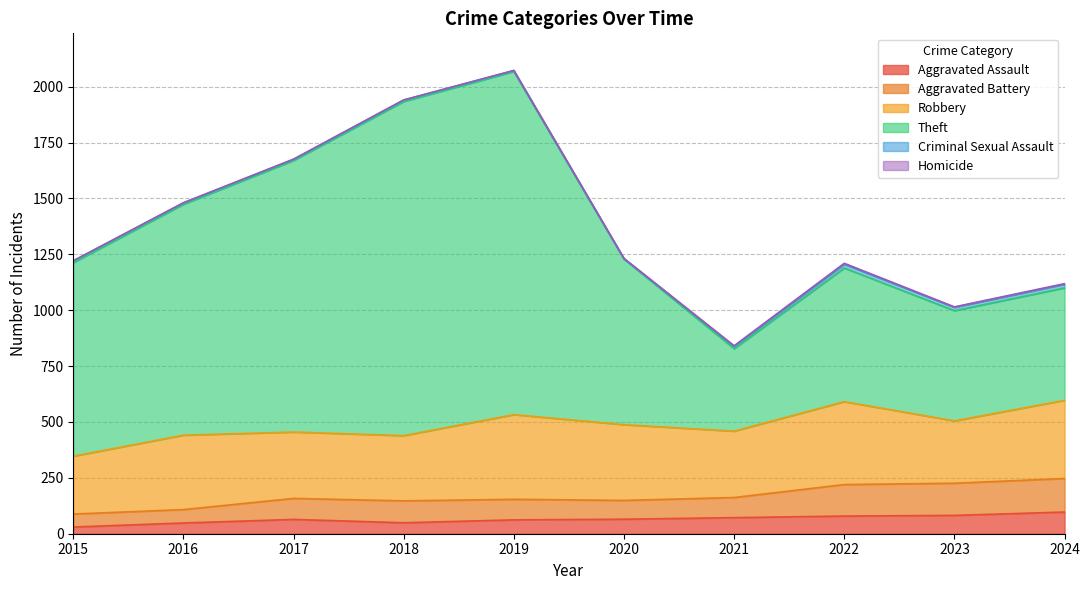

The value of Aggravated Assault at 2018 is 49. True or false?

True